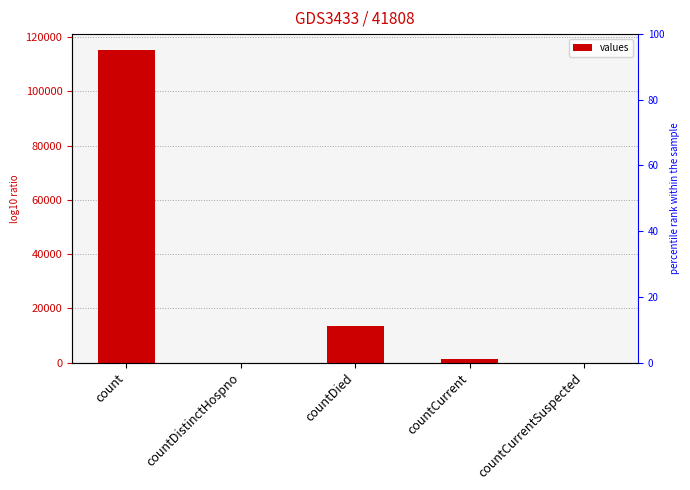

How many bars are there in total?

5